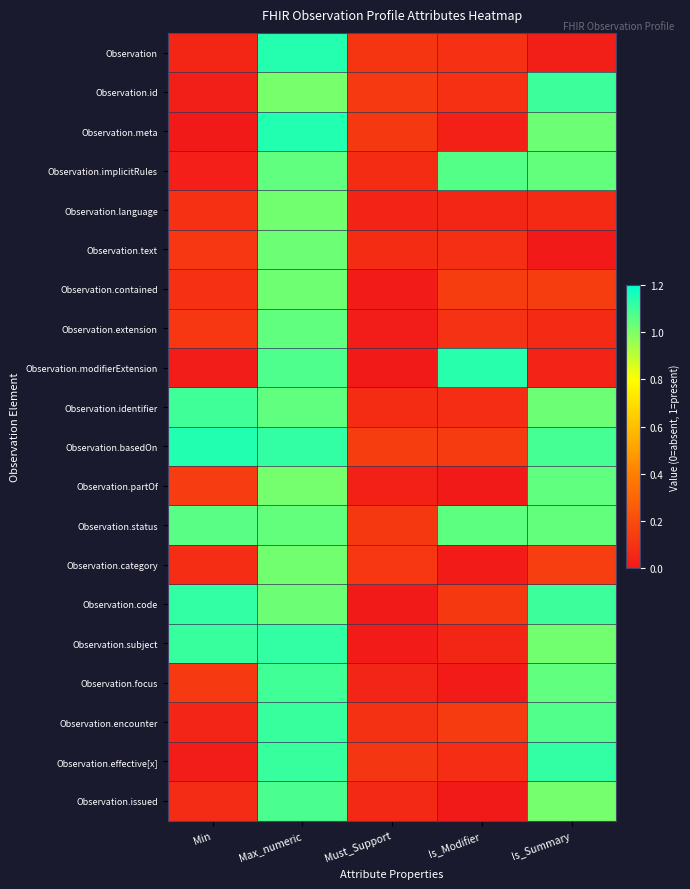

Reading right to left, what are all the values shown in this chart?

Observation: Is_Summary=0.0	Is_Modifier=0.1	Must_Support=0.1	Max_numeric=1.1	Min=0.1
Observation.id: Is_Summary=1.1	Is_Modifier=0.1	Must_Support=0.1	Max_numeric=1.0	Min=0.0
Observation.meta: Is_Summary=1.0	Is_Modifier=0.0	Must_Support=0.1	Max_numeric=1.1	Min=0.0
Observation.implicitRules: Is_Summary=1.0	Is_Modifier=1.1	Must_Support=0.1	Max_numeric=1.0	Min=0.0
Observation.language: Is_Summary=0.1	Is_Modifier=0.1	Must_Support=0.0	Max_numeric=1.0	Min=0.1
Observation.text: Is_Summary=0.0	Is_Modifier=0.1	Must_Support=0.1	Max_numeric=1.0	Min=0.1
Observation.contained: Is_Summary=0.1	Is_Modifier=0.1	Must_Support=0.0	Max_numeric=1.0	Min=0.1
Observation.extension: Is_Summary=0.1	Is_Modifier=0.1	Must_Support=0.0	Max_numeric=1.0	Min=0.1
Observation.modifierExtension: Is_Summary=0.0	Is_Modifier=1.1	Must_Support=0.0	Max_numeric=1.1	Min=0.0
Observation.identifier: Is_Summary=1.0	Is_Modifier=0.1	Must_Support=0.1	Max_numeric=1.0	Min=1.1
Observation.basedOn: Is_Summary=1.1	Is_Modifier=0.1	Must_Support=0.1	Max_numeric=1.1	Min=1.1
Observation.partOf: Is_Summary=1.0	Is_Modifier=0.0	Must_Support=0.0	Max_numeric=1.0	Min=0.1
Observation.status: Is_Summary=1.0	Is_Modifier=1.1	Must_Support=0.1	Max_numeric=1.0	Min=1.1
Observation.category: Is_Summary=0.1	Is_Modifier=0.0	Must_Support=0.1	Max_numeric=1.0	Min=0.1
Observation.code: Is_Summary=1.1	Is_Modifier=0.1	Must_Support=0.0	Max_numeric=1.0	Min=1.1
Observation.subject: Is_Summary=1.0	Is_Modifier=0.1	Must_Support=0.0	Max_numeric=1.1	Min=1.1
Observation.focus: Is_Summary=1.0	Is_Modifier=0.0	Must_Support=0.0	Max_numeric=1.1	Min=0.1
Observation.encounter: Is_Summary=1.1	Is_Modifier=0.1	Must_Support=0.1	Max_numeric=1.1	Min=0.0
Observation.effective[x]: Is_Summary=1.1	Is_Modifier=0.1	Must_Support=0.1	Max_numeric=1.1	Min=0.0
Observation.issued: Is_Summary=1.0	Is_Modifier=0.0	Must_Support=0.1	Max_numeric=1.1	Min=0.1